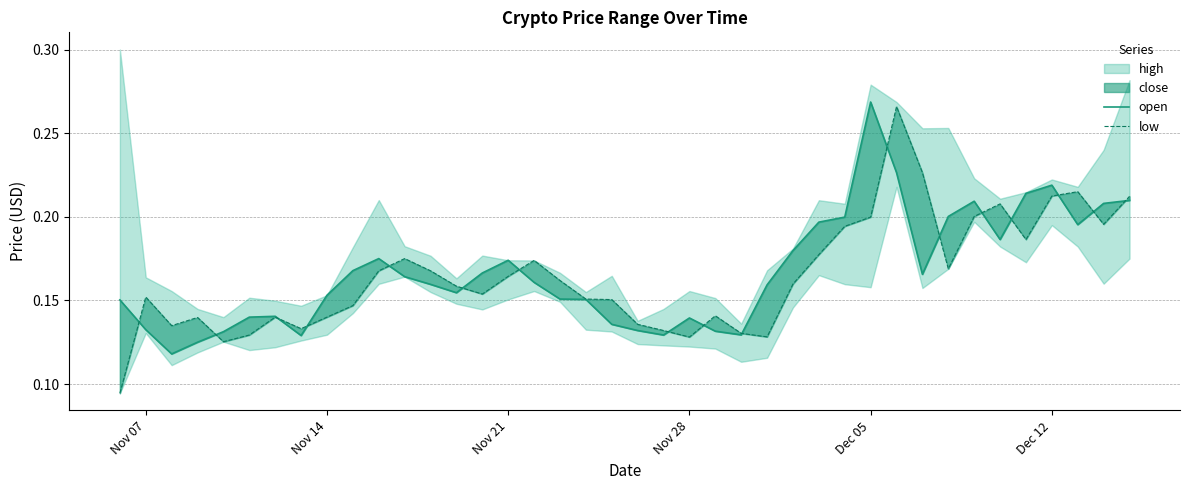

What is the sum of all low values?

6.6